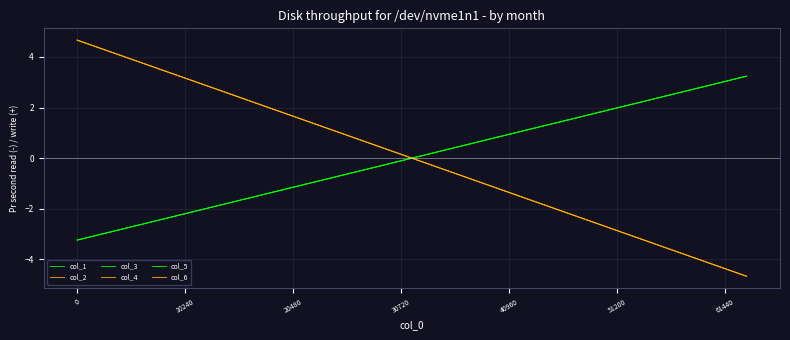

Does the chart display data point markers on the line(s)?

No